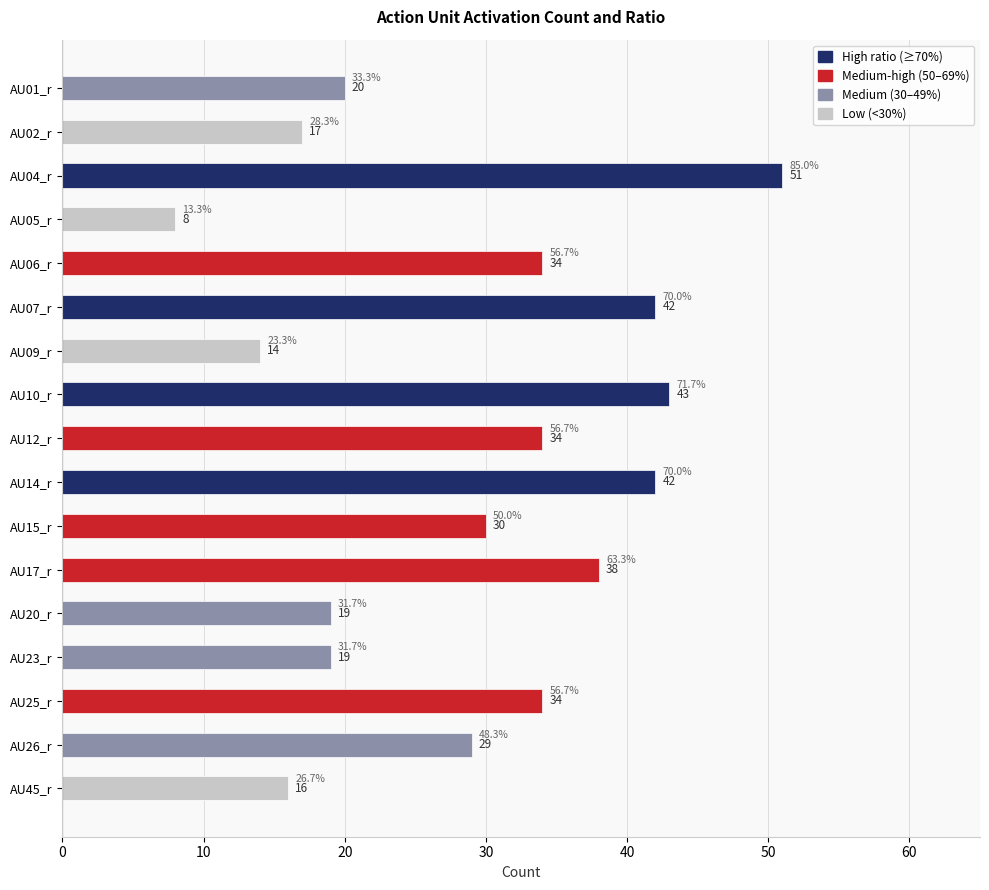

At which category does the chart reach its minimum across all series?

AU05_r